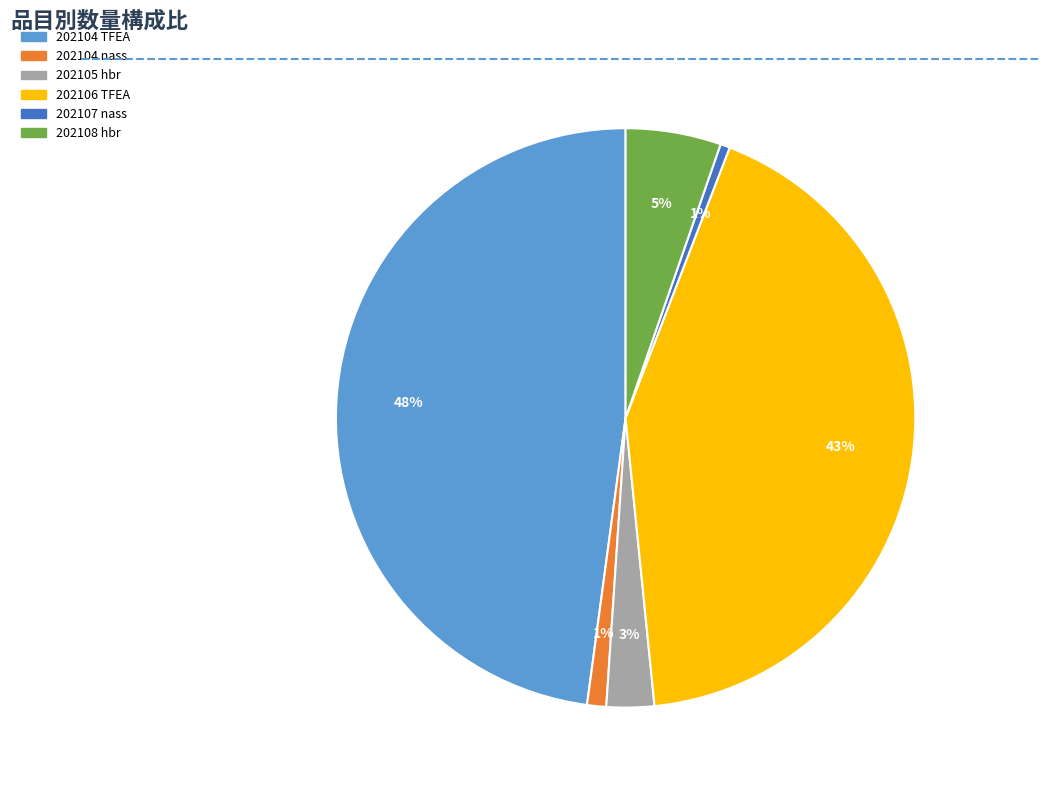

Is it true that 202106 TFEA is 51% of the pie?

False